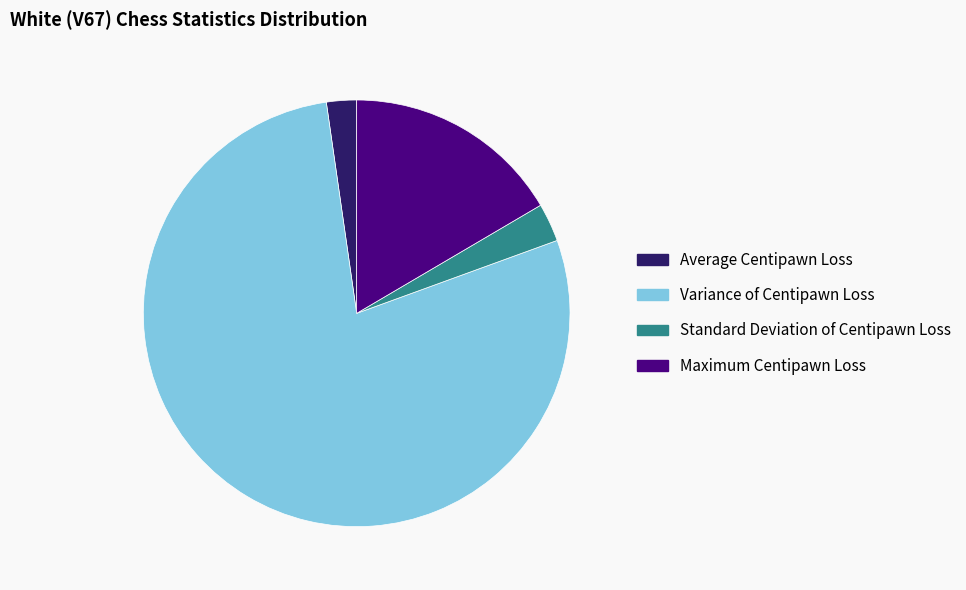

What is the majority slice?

Variance of Centipawn Loss